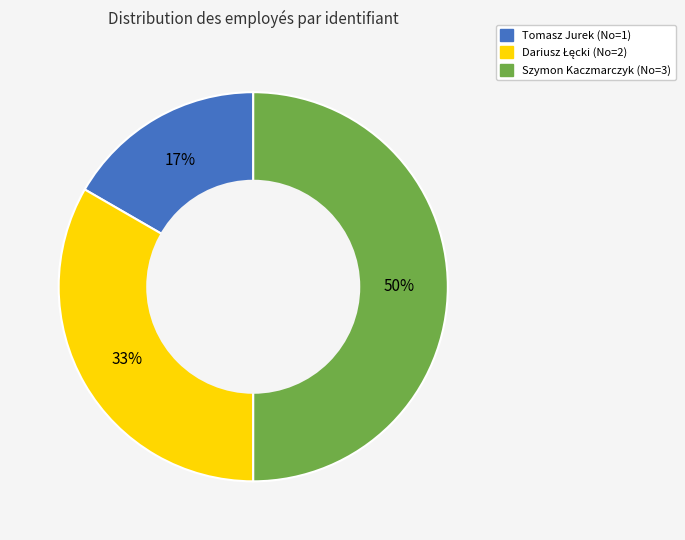

To the nearest percent, what is the difference between the largest and smallest slice percentages?

33%